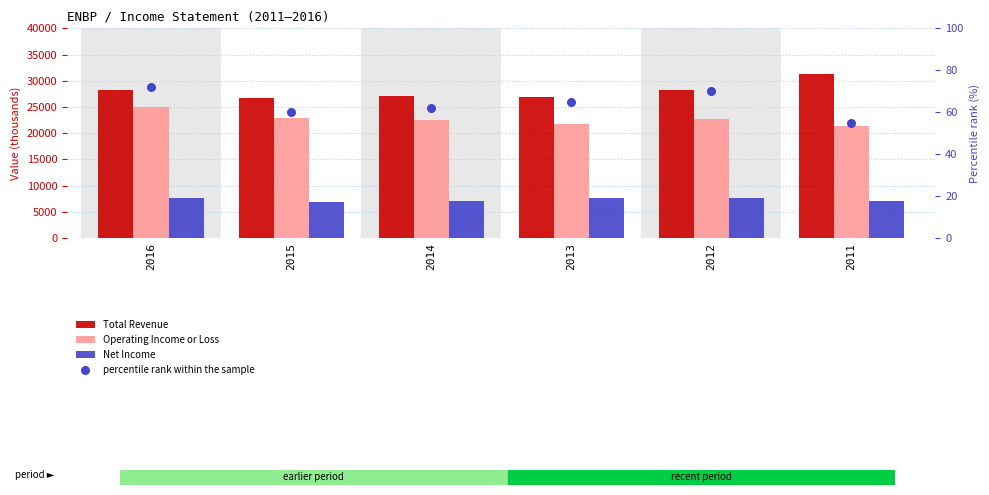

At which category is the sum across all series the highest?

2016